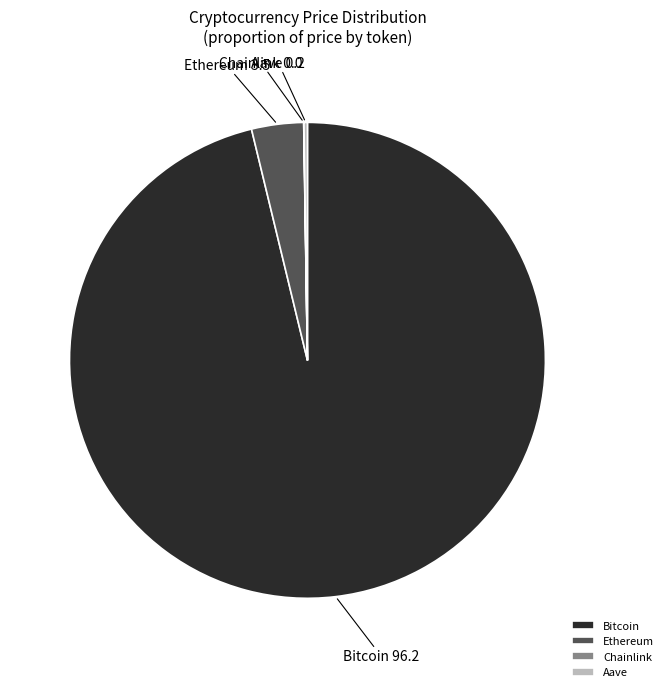

Is it true that Bitcoin is 96% of the pie?

True